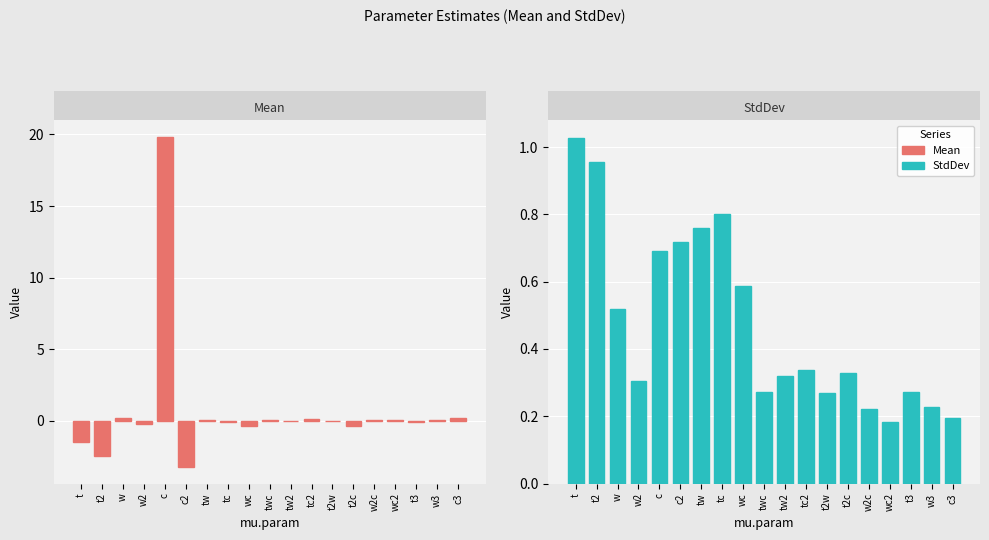

What is the label of the 16th bar from the left?

wc2